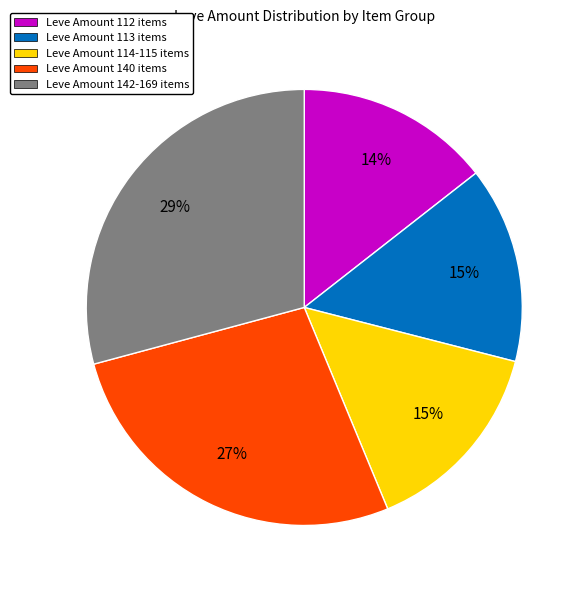

What is the ratio of the value at Leve Amount 142-169 items to the value at Leve Amount 140 items?

1.1